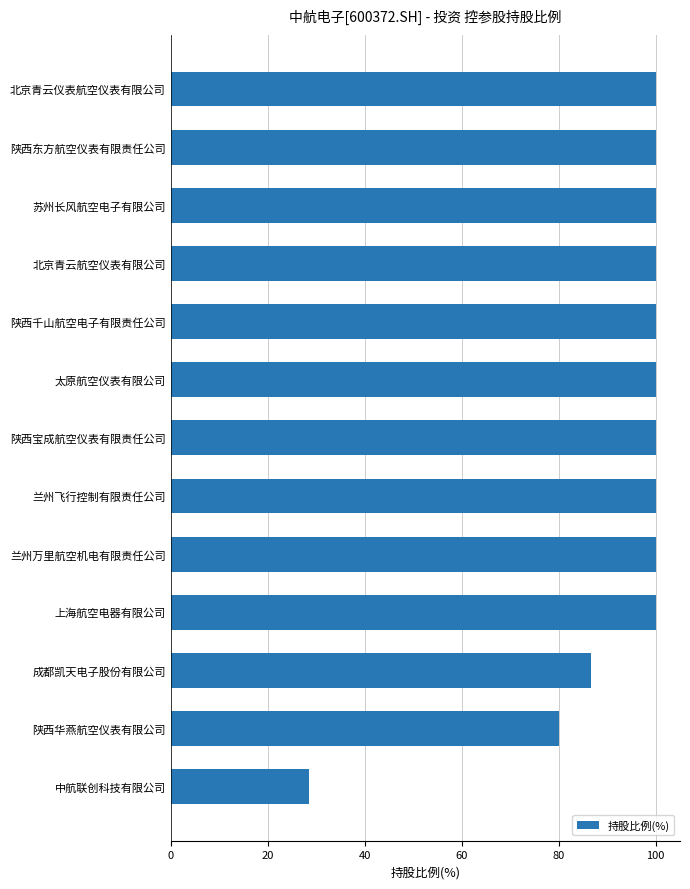

Reading bottom to top, extract all data points from this chart.

中航联创科技有限公司=28.6	陕西华燕航空仪表有限公司=80.0	成都凯天电子股份有限公司=86.7	上海航空电器有限公司=100.0	兰州万里航空机电有限责任公司=100.0	兰州飞行控制有限责任公司=100.0	陕西宝成航空仪表有限责任公司=100.0	太原航空仪表有限公司=100.0	陕西千山航空电子有限责任公司=100.0	北京青云航空仪表有限公司=100.0	苏州长风航空电子有限公司=100.0	陕西东方航空仪表有限责任公司=100.0	北京青云仪表航空仪表有限公司=100.0